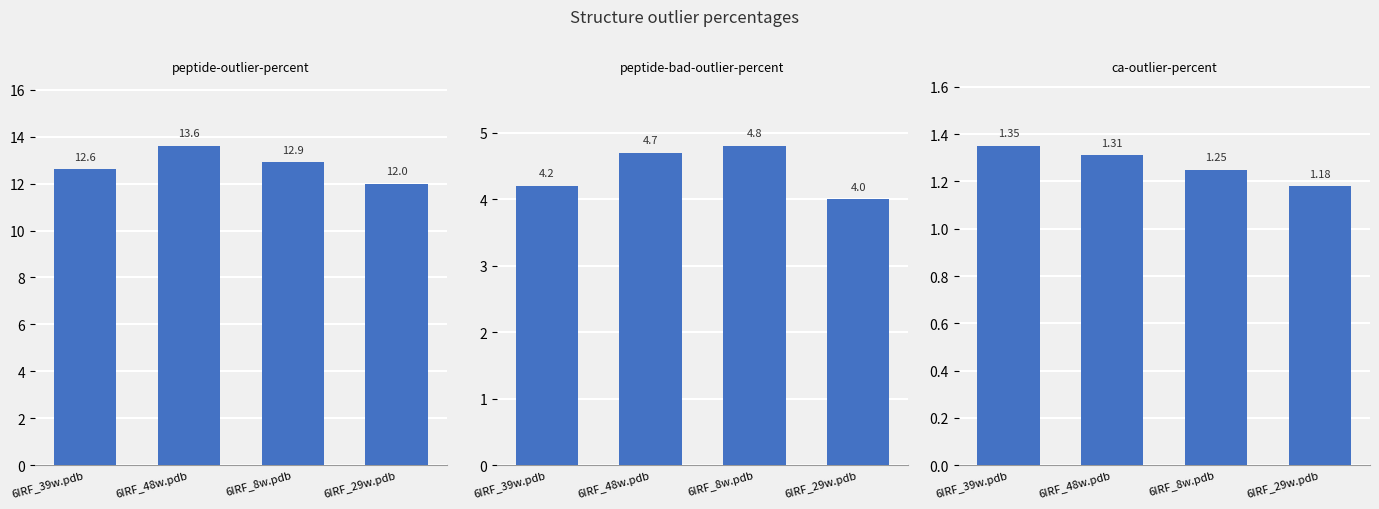

What is the difference between the second highest and minimum values in the peptide-bad-outlier-percent series?

0.7